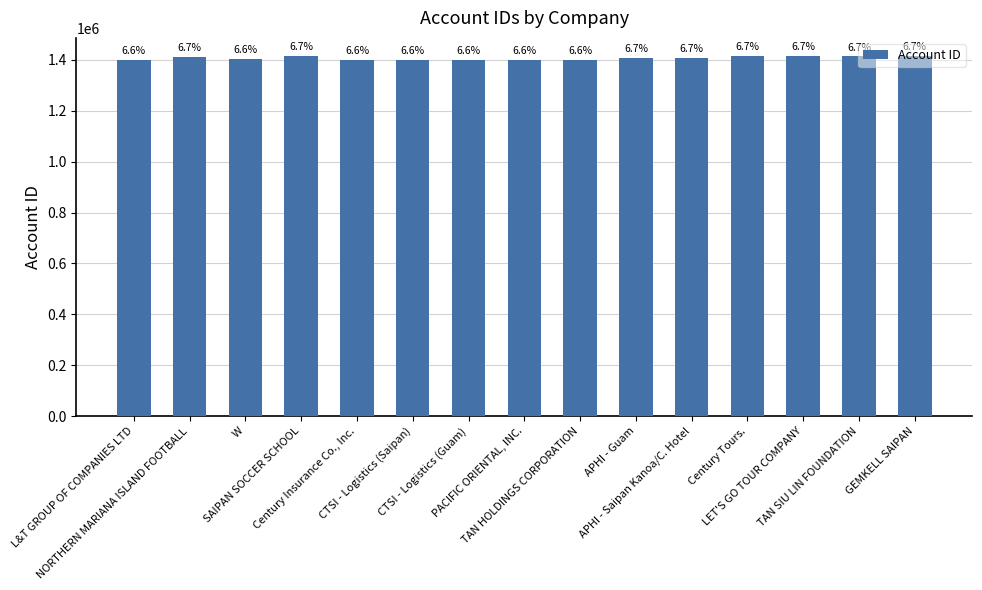

What is the value of the 9th bar from the left?

1401497